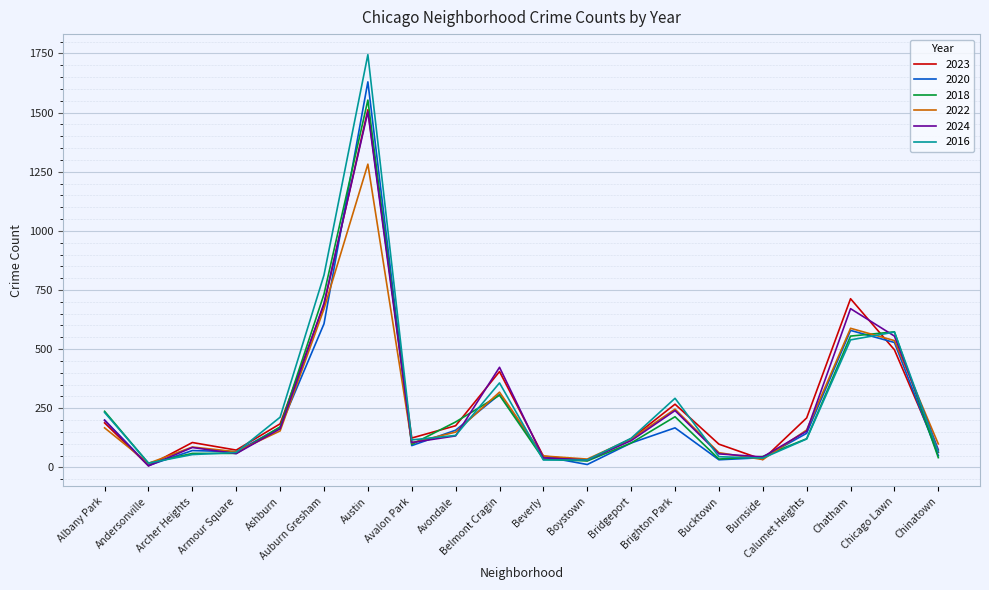

What are all the series names shown in the legend?

2023, 2020, 2018, 2022, 2024, 2016